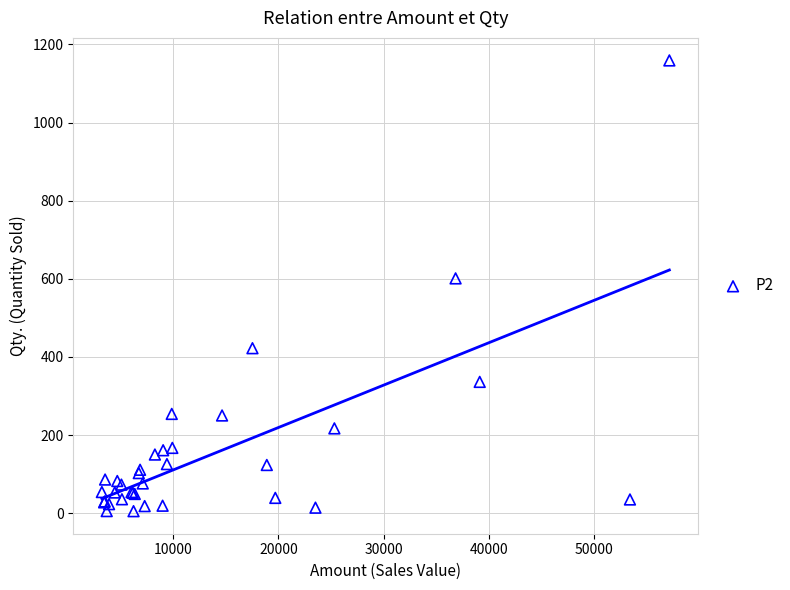

What Y value in the scatter plot is closest to 582?

601.0